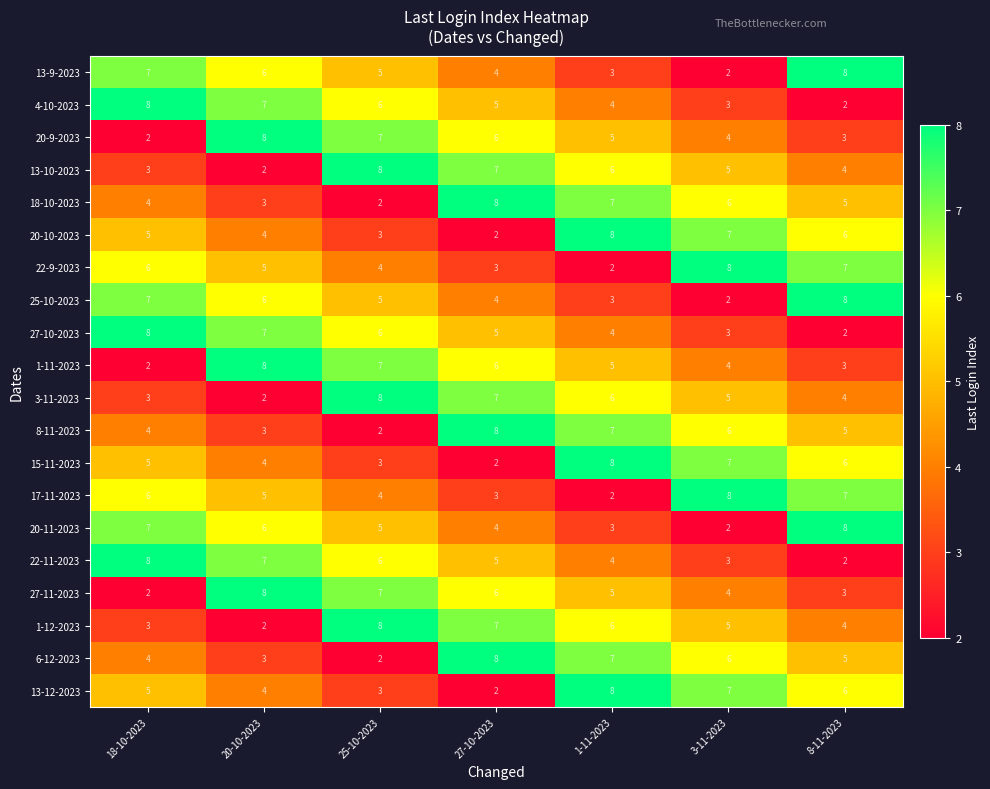

Count the 13-12-2023 values in the range 3 to 7.

5